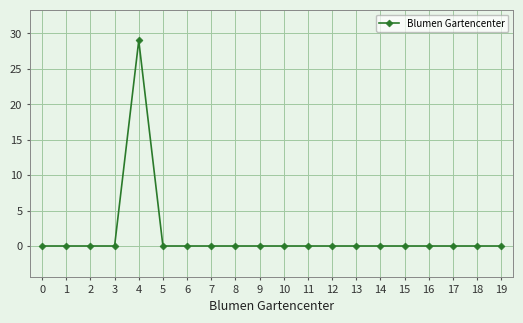

Reading left to right, what are all the values shown in this chart?

0=0	1=0	2=0	3=0	4=29	5=0	6=0	7=0	8=0	9=0	10=0	11=0	12=0	13=0	14=0	15=0	16=0	17=0	18=0	19=0